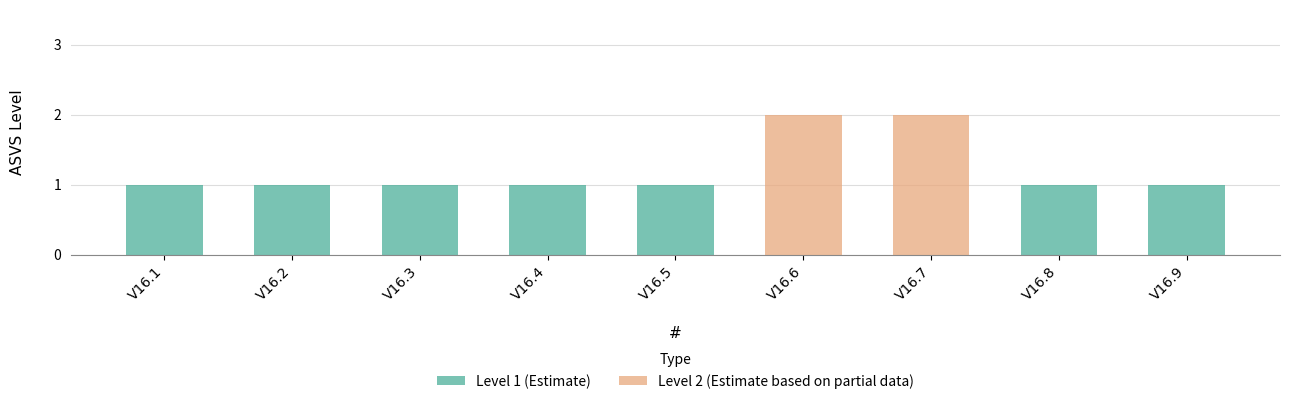

Which category has the lowest value across all series?

V16.1